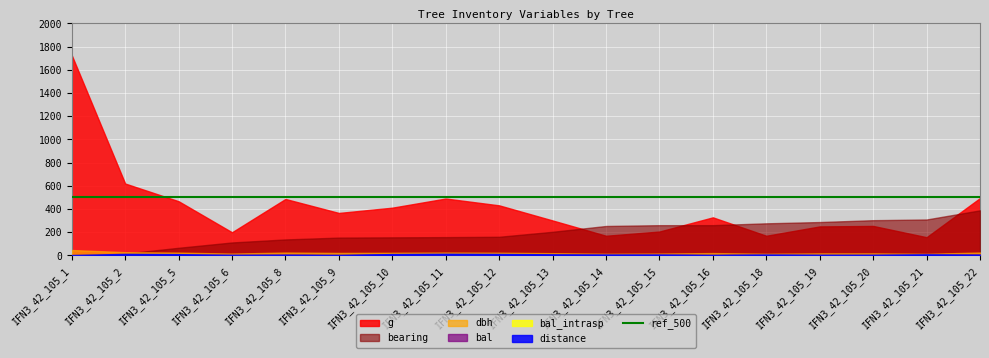

At which category does the chart reach its minimum across all series?

IFN3_42_105_9